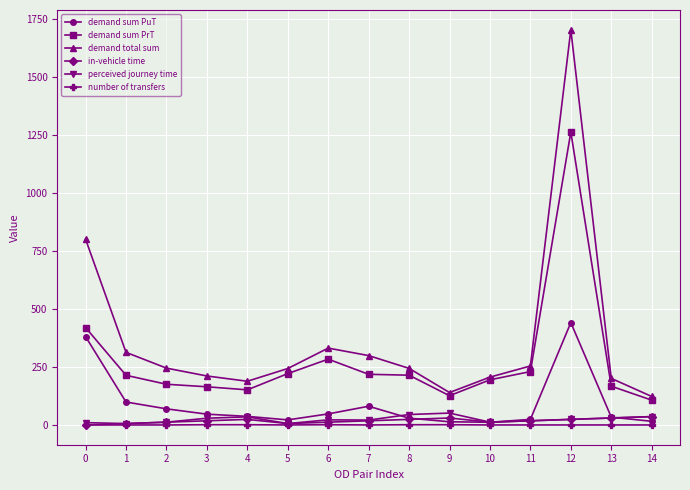

Does the chart have visible grid lines?

Yes